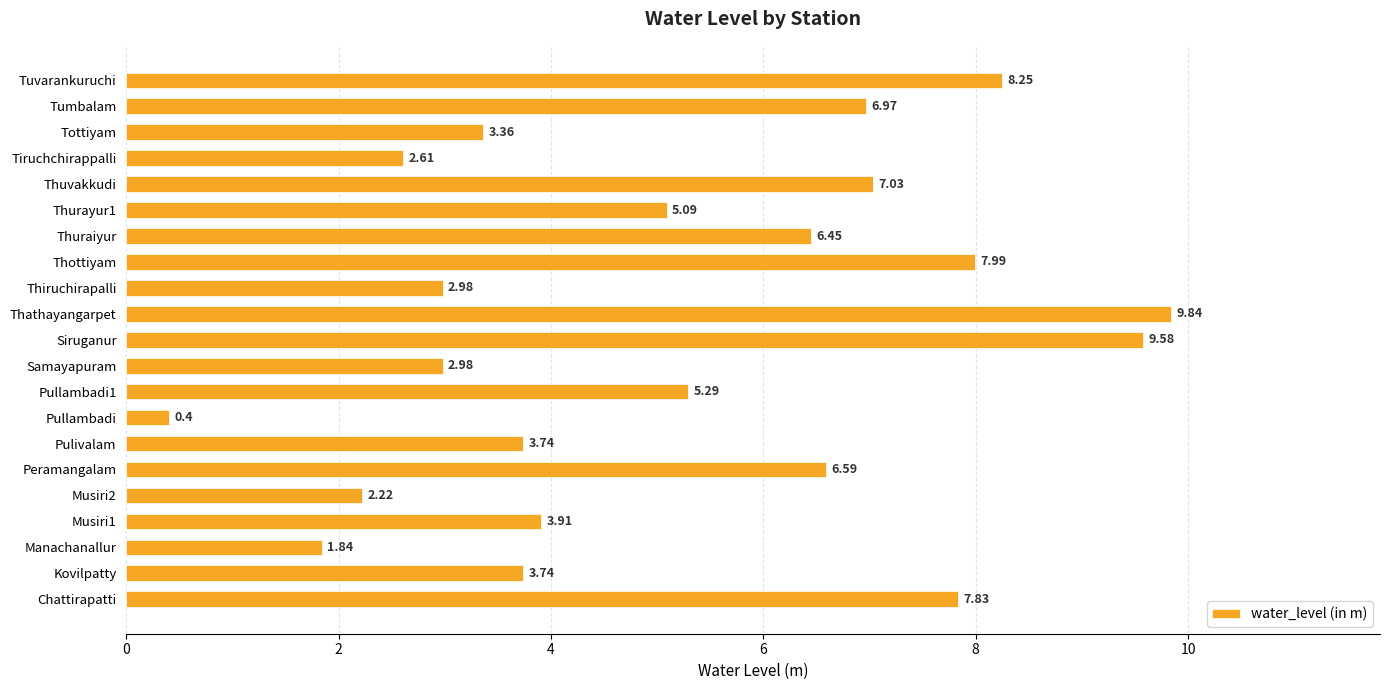

What is the difference between the second highest and minimum values?

9.2